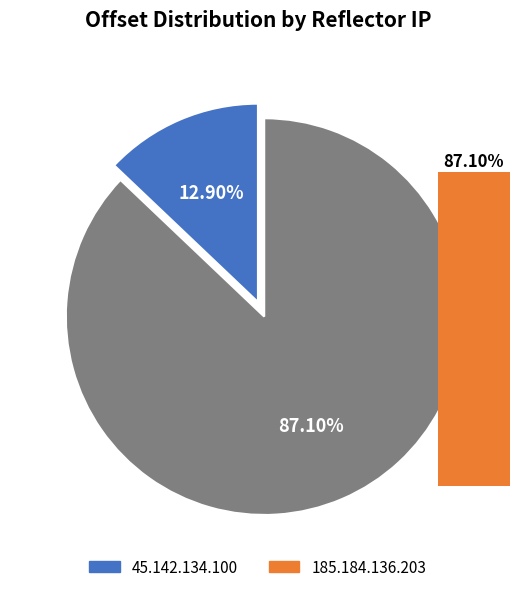

How many segments does this pie chart have?

2